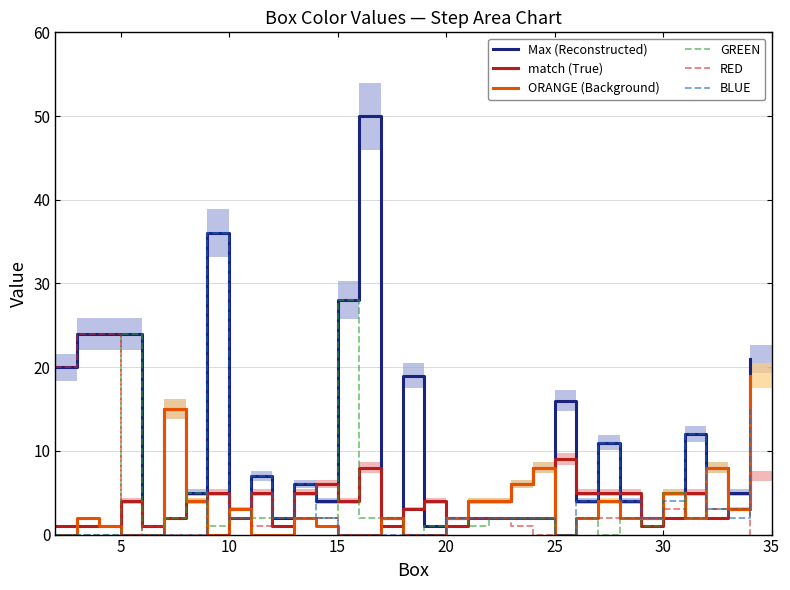

Does the chart have visible grid lines?

Yes